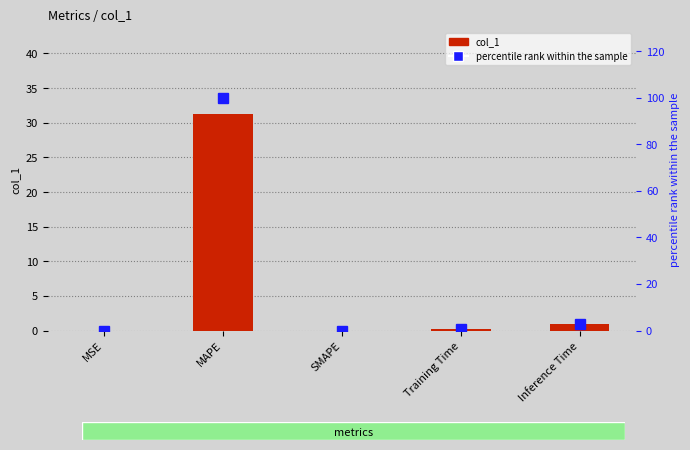

What are all the series names shown in the legend?

col_1, percentile rank within the sample